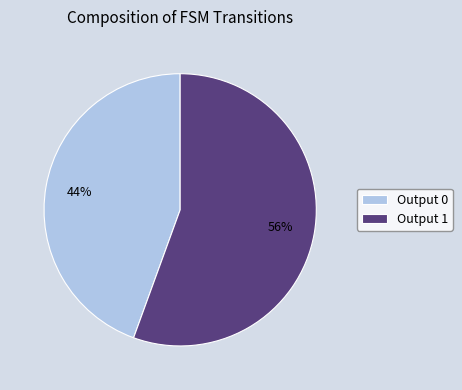

Is the sum of Output 0 and Output 1 greater than half?

Yes